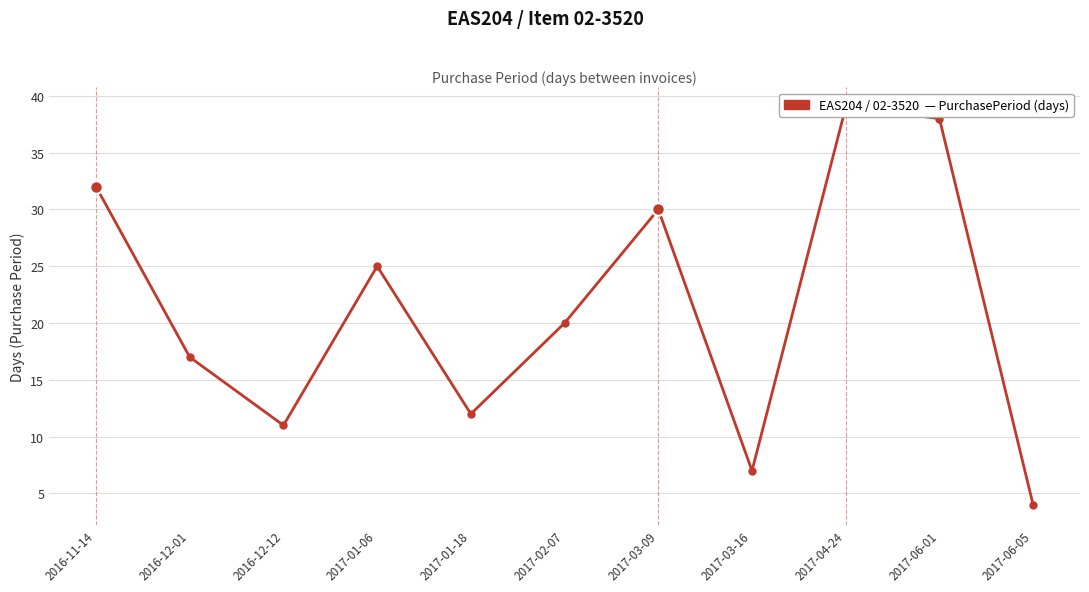

Rank the categories by value from lowest to highest.

2017-06-05, 2017-03-16, 2016-12-12, 2017-01-18, 2016-12-01, 2017-02-07, 2017-01-06, 2017-03-09, 2016-11-14, 2017-06-01, 2017-04-24